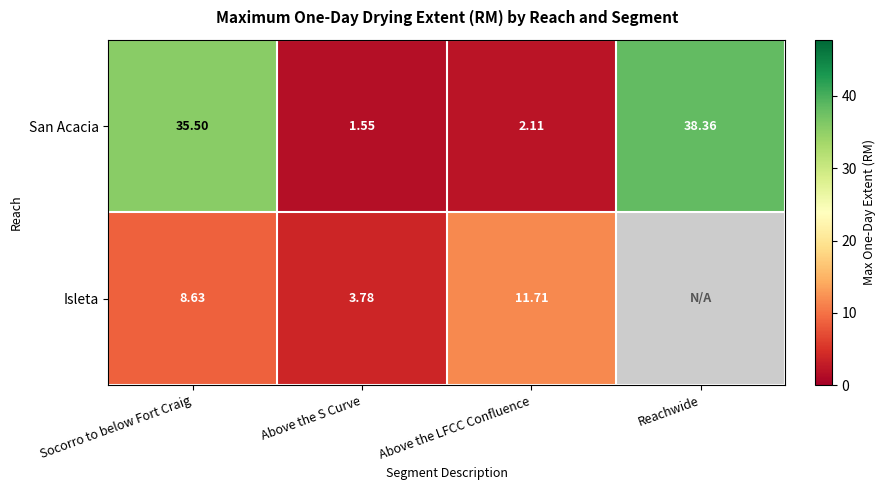

Is the value of Isleta at Above the S Curve greater than the value of San Acacia at Reachwide?

No